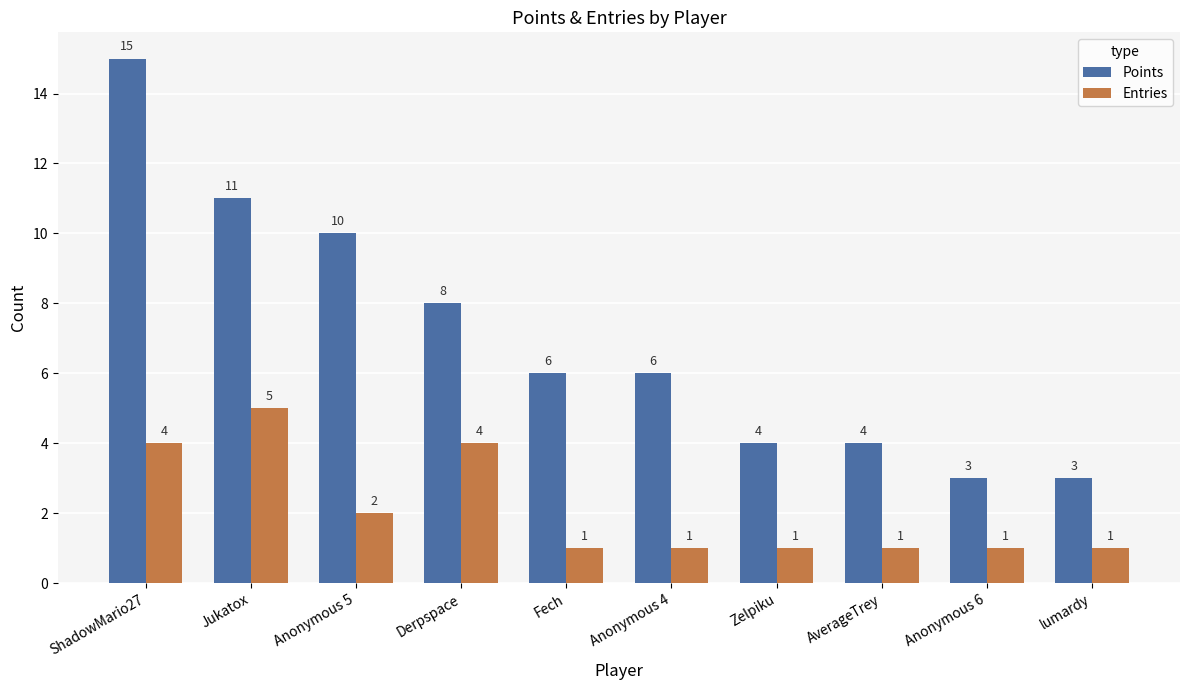

How many groups of bars are there?

10